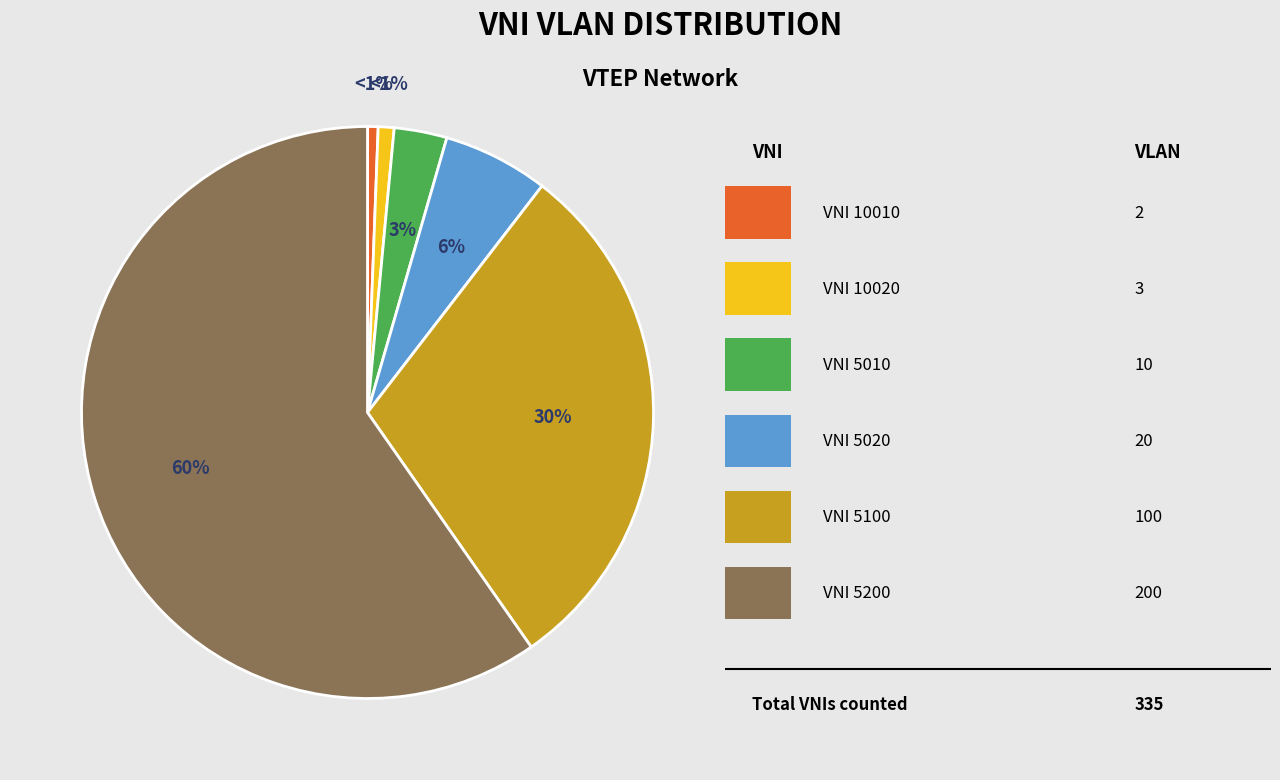

Does any single category account for the majority?

Yes